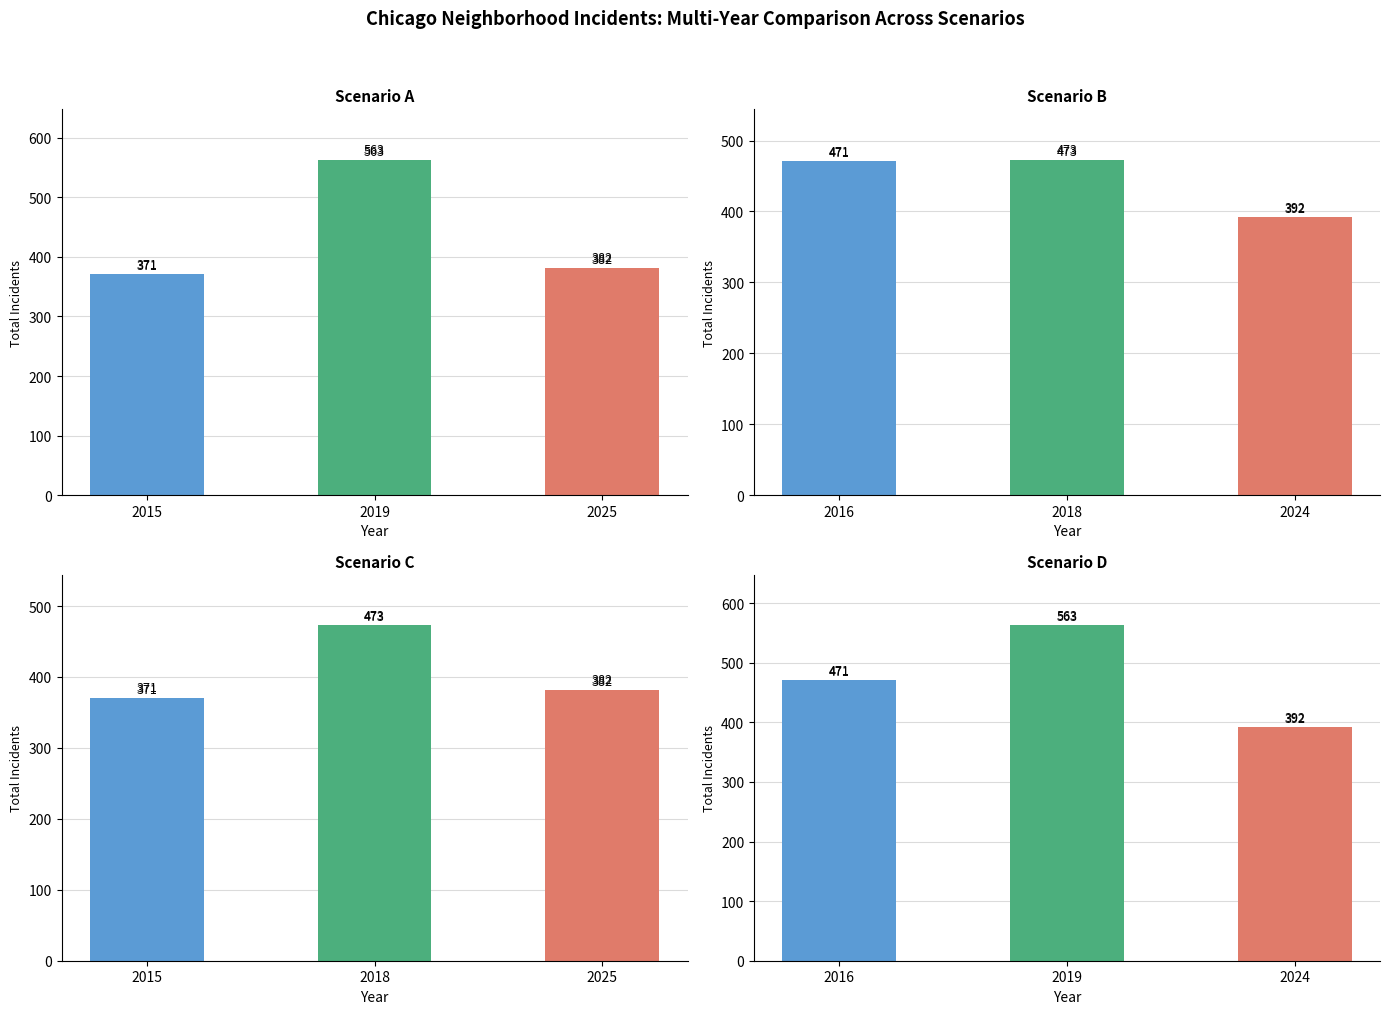

True or false: 2019 has a value of 127 at 1.

False